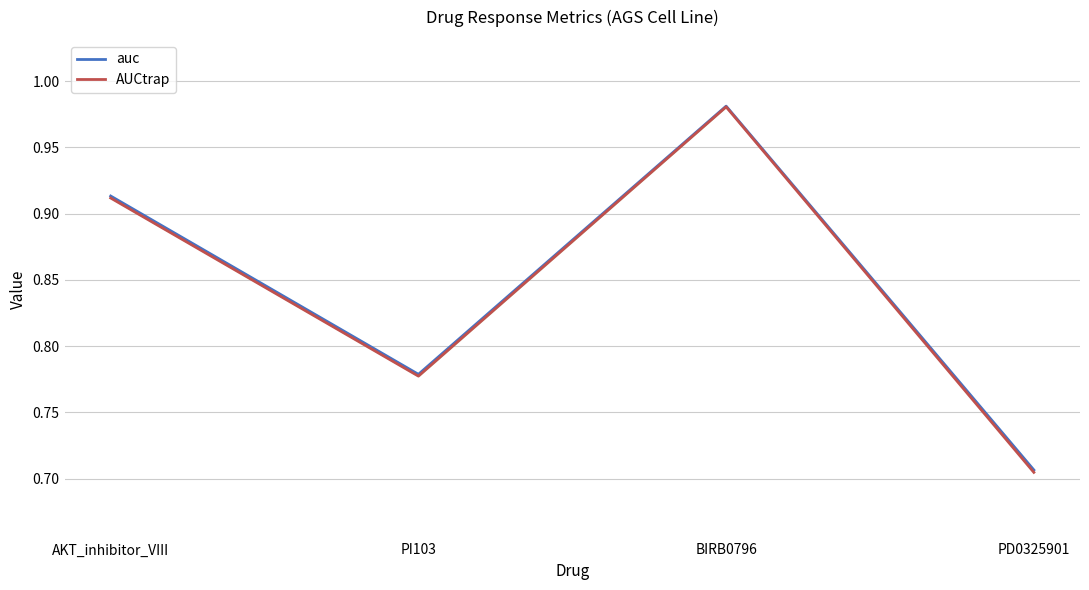

Reading right to left, what are all the values shown in this chart?

auc: 0.7	1.0	0.8	0.9
AUCtrap: 0.7	1.0	0.8	0.9